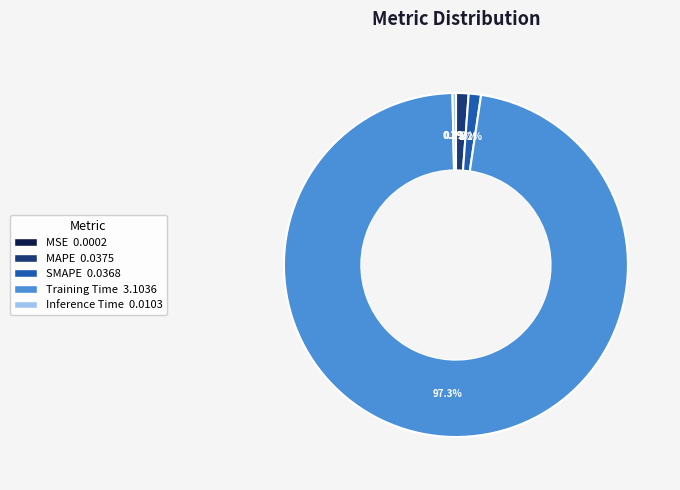

Does Training Time account for over 50% of the chart?

Yes